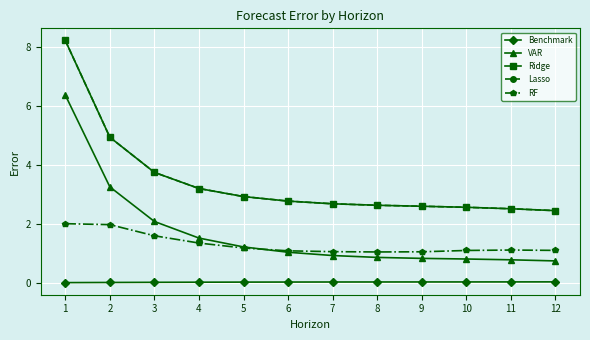

Reading right to left, transcribe all the data shown in this chart.

Benchmark: 12=0.0	11=0.0	10=0.0	9=0.0	8=0.0	7=0.0	6=0.0	5=0.0	4=0.0	3=0.0	2=0.0	1=0.0
VAR: 12=0.7	11=0.8	10=0.8	9=0.8	8=0.9	7=0.9	6=1.0	5=1.2	4=1.5	3=2.1	2=3.3	1=6.4
Ridge: 12=2.5	11=2.5	10=2.6	9=2.6	8=2.6	7=2.7	6=2.8	5=2.9	4=3.2	3=3.8	2=4.9	1=8.2
Lasso: 12=2.5	11=2.5	10=2.6	9=2.6	8=2.6	7=2.7	6=2.8	5=2.9	4=3.2	3=3.8	2=4.9	1=8.2
RF: 12=1.1	11=1.1	10=1.1	9=1.1	8=1.0	7=1.1	6=1.1	5=1.2	4=1.4	3=1.6	2=2.0	1=2.0